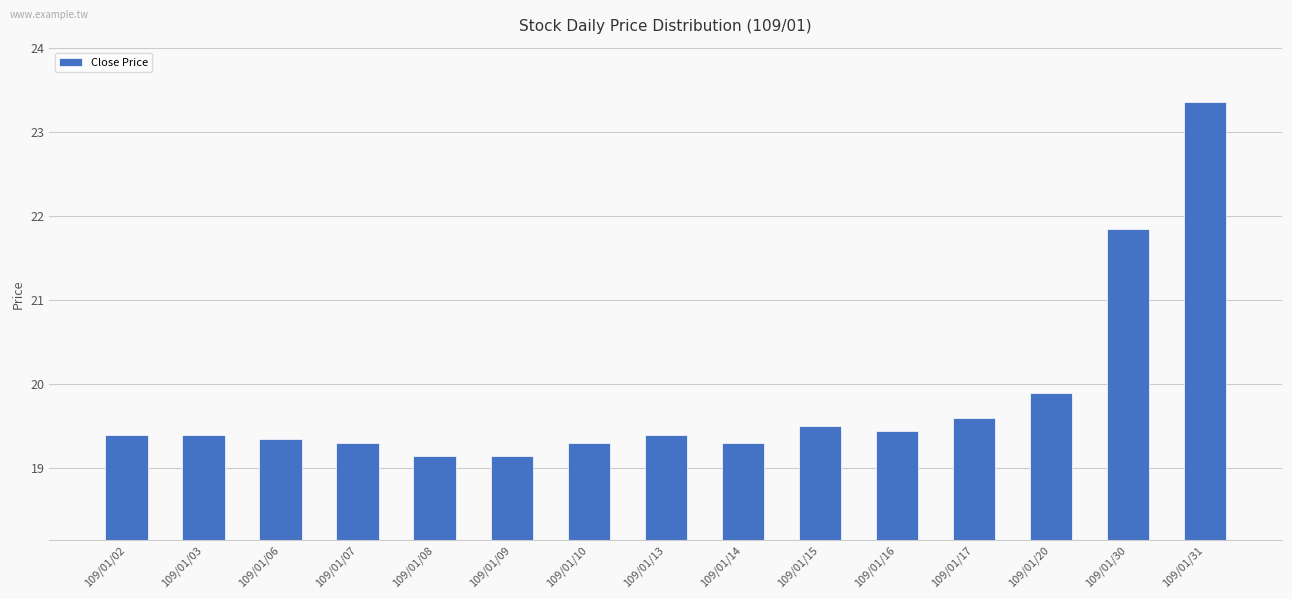

Is it true that the value at 109/01/03 is 6.3?

False